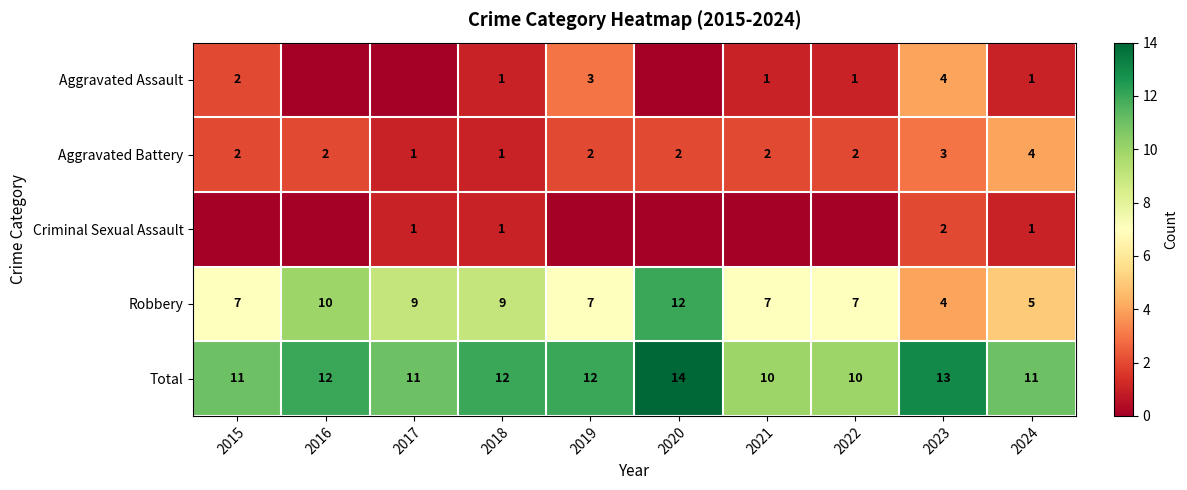

What is the lowest value of the Aggravated Battery series?

1